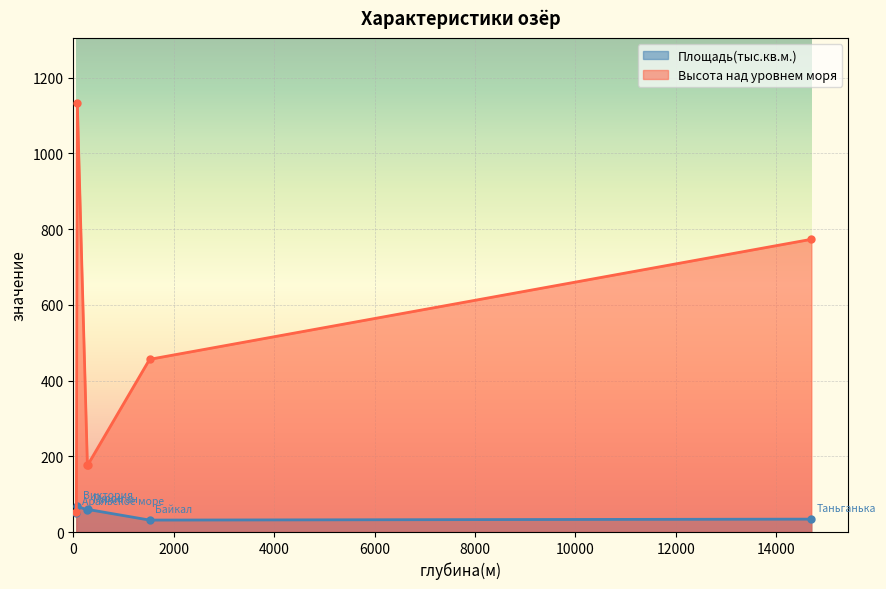

In Высота над уровнем моря, how many points are lower than both neighbors (excluding endpoints)?

1